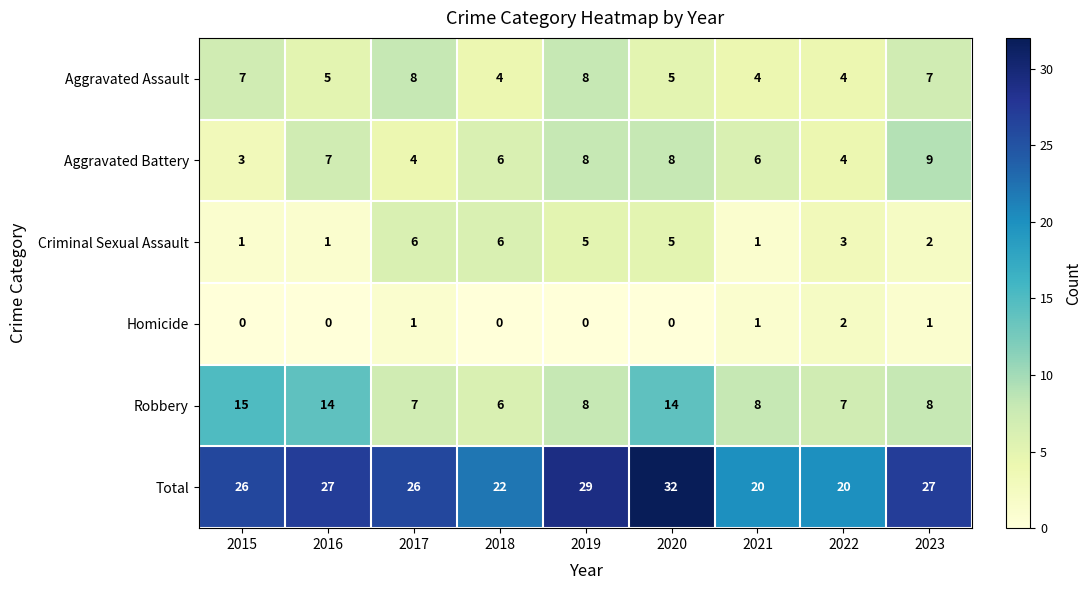

At which category does the chart reach its peak across all series?

2020